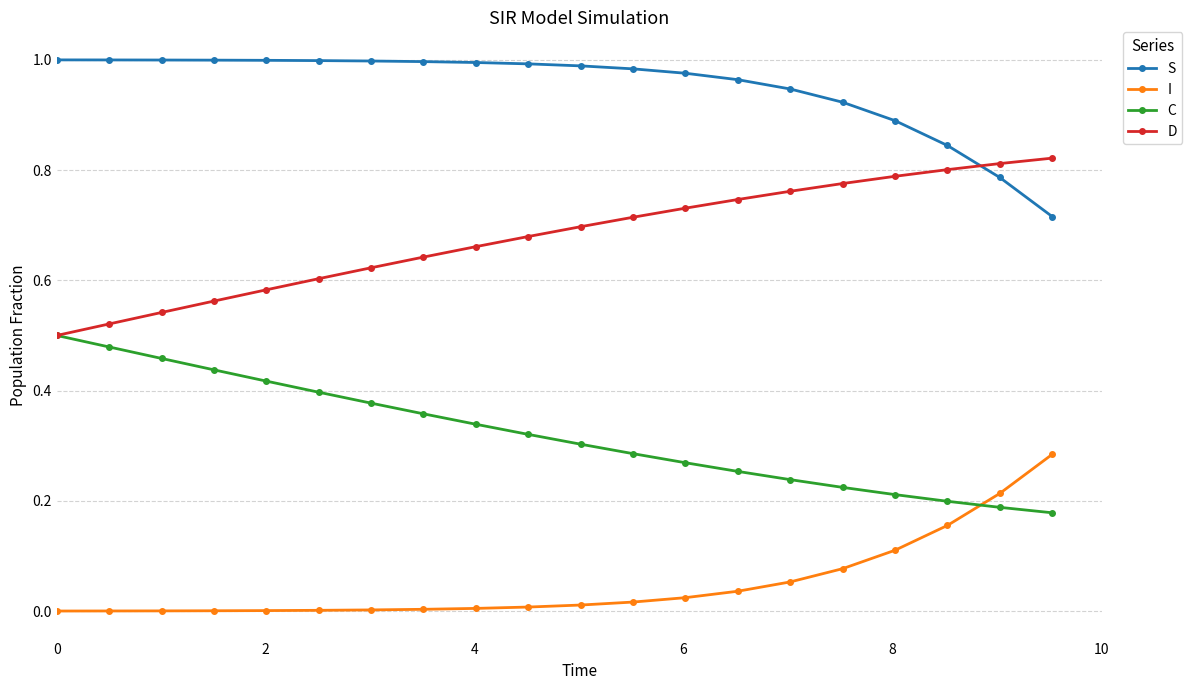

How many categories are shown in the chart?

20